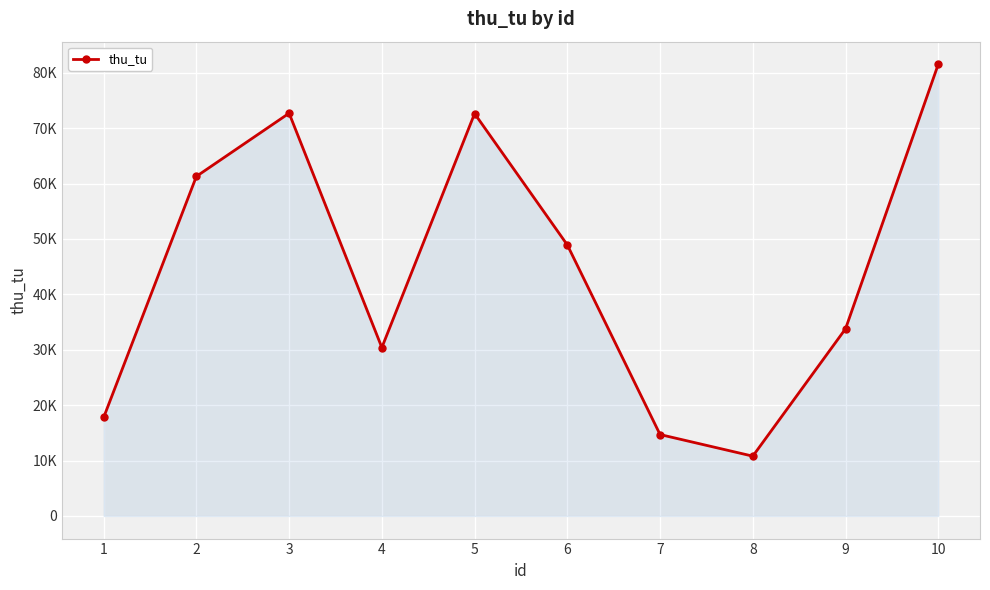

Is this an area chart (filled region under the line)?

Yes